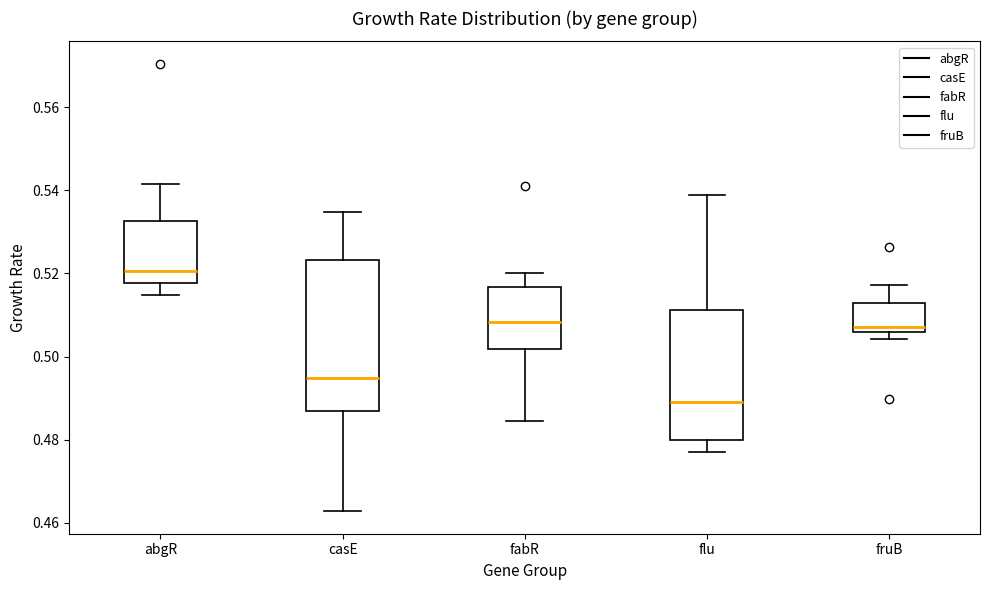

Reading left to right, transcribe this box plot: for each box, give where its median line is, the range the box spans, and where its two whiskers end, as read against the y-axis. The values are not printed on the chart, so give them approximately, as read against the axis.

abgR: median 0.520, box 0.518 to 0.532, whiskers 0.514 to 0.542
casE: median 0.494, box 0.486 to 0.524, whiskers 0.462 to 0.534
fabR: median 0.508, box 0.502 to 0.516, whiskers 0.484 to 0.520
flu: median 0.490, box 0.480 to 0.512, whiskers 0.478 to 0.538
fruB: median 0.508, box 0.506 to 0.512, whiskers 0.504 to 0.518